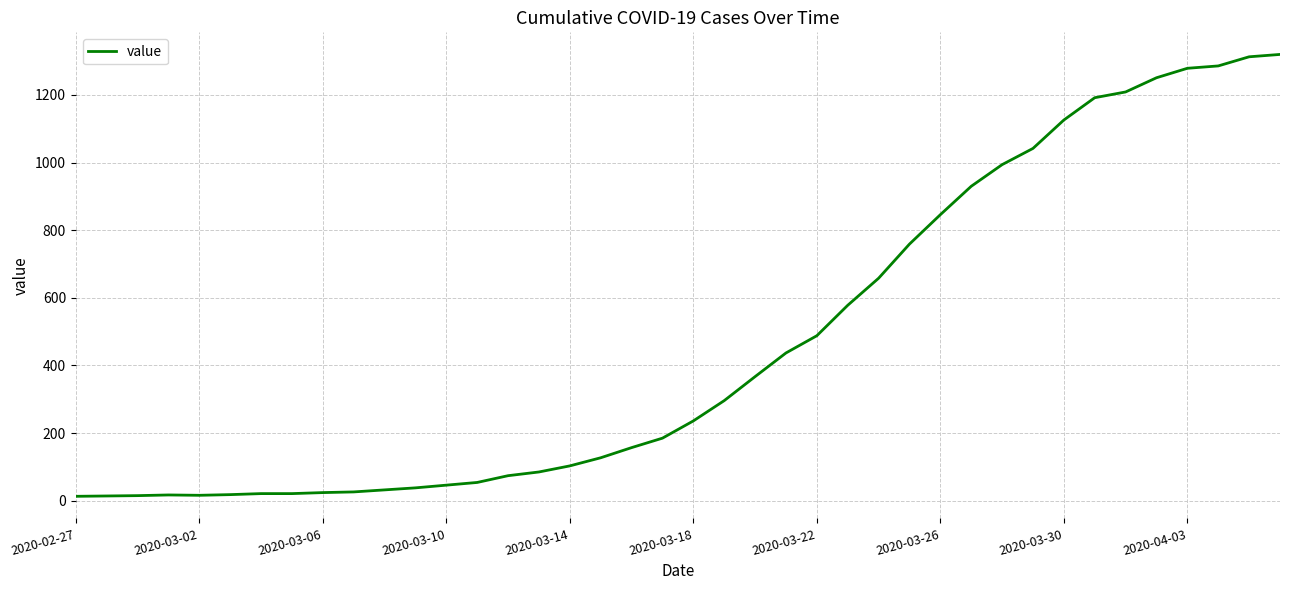

What is the difference between the maximum and minimum values?

1307